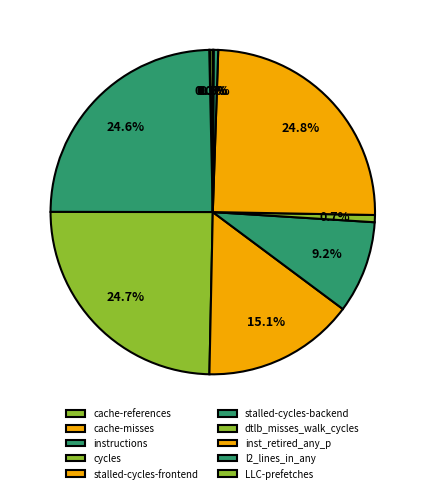

What percentage do stalled-cycles-frontend and instructions together represent?

39.8%